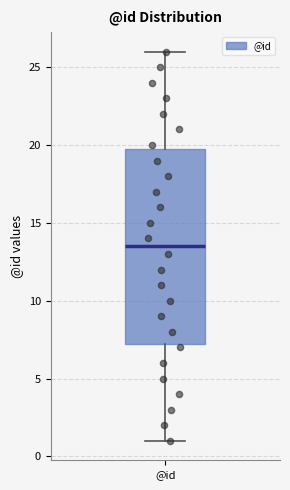

Read this box plot against the y-axis: the position of the median line, the range covered by the box, and the ends of both whiskers. The values are not printed on the chart, so give them approximately, as read against the axis.

median 13.5, box 7.5 to 20.0, whiskers 1.0 to 26.0